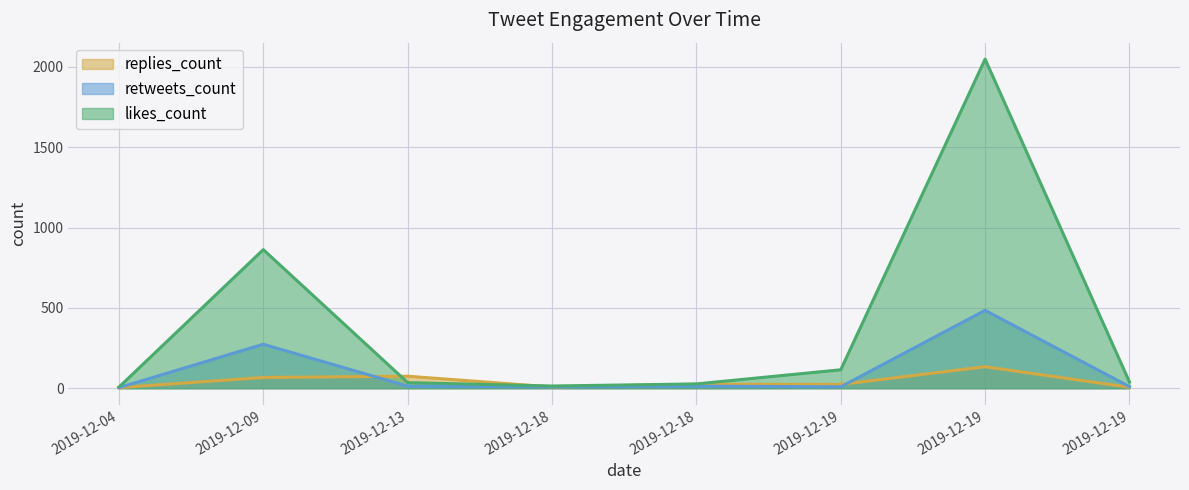

List the series in order of their peak value, lowest first.

replies_count, retweets_count, likes_count